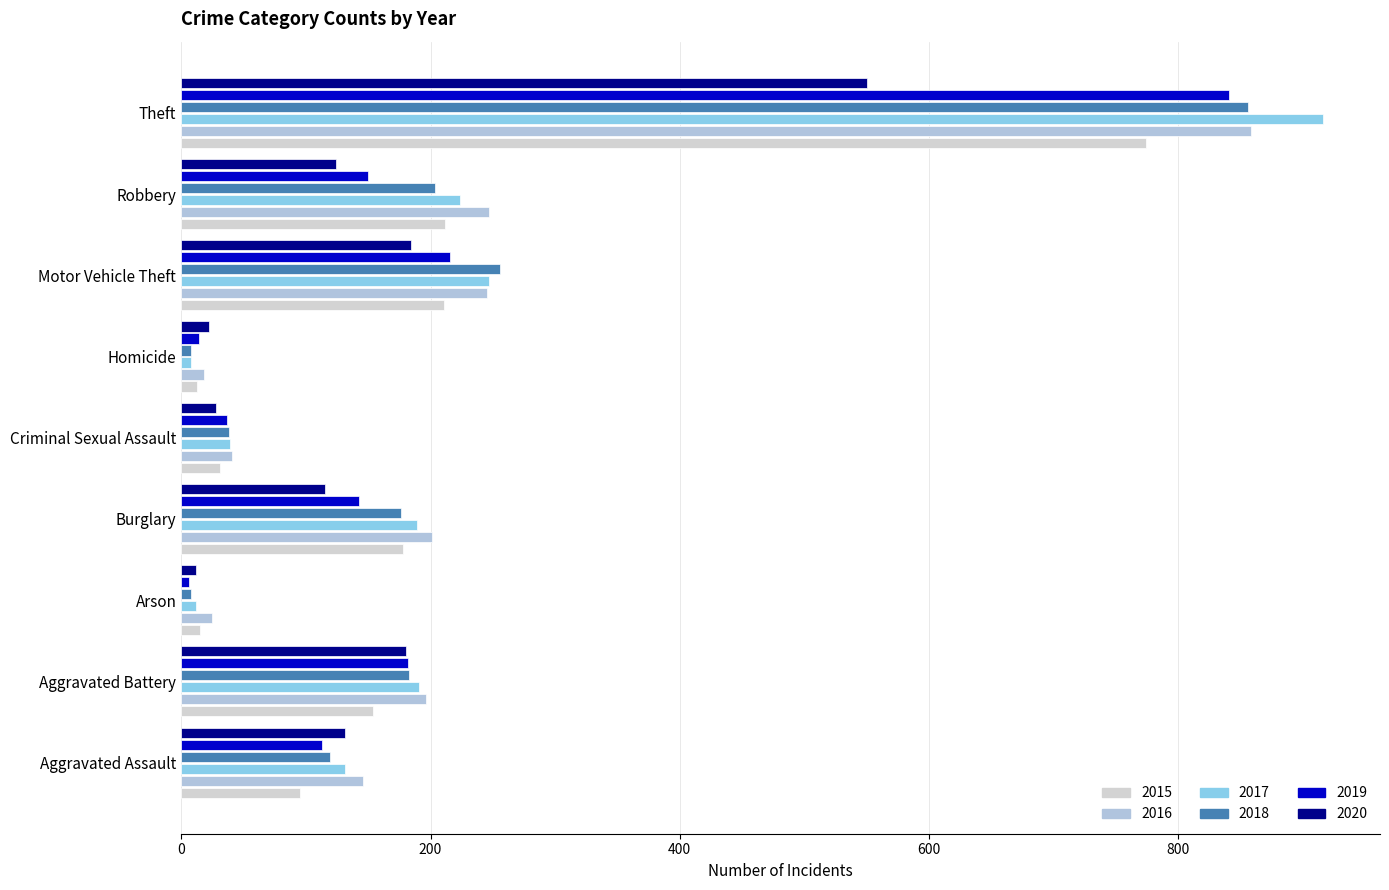

What is the total value across all series at Criminal Sexual Assault?

214